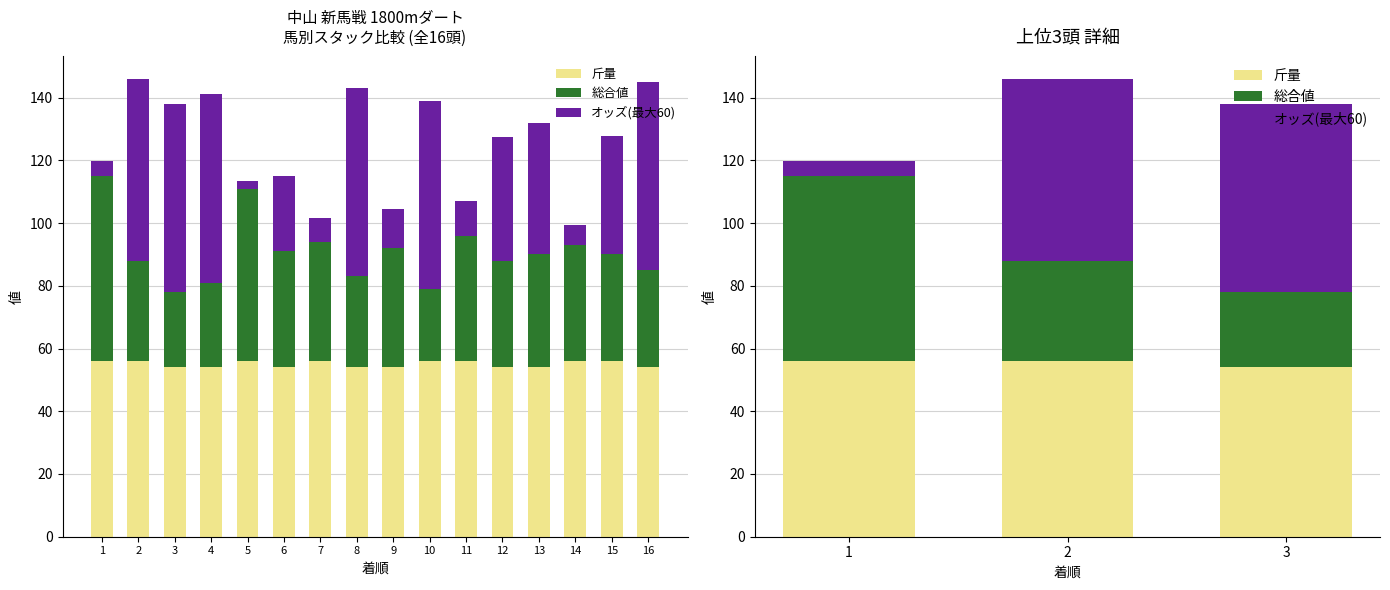

Which series changed the most between 2 and 3?

総合値